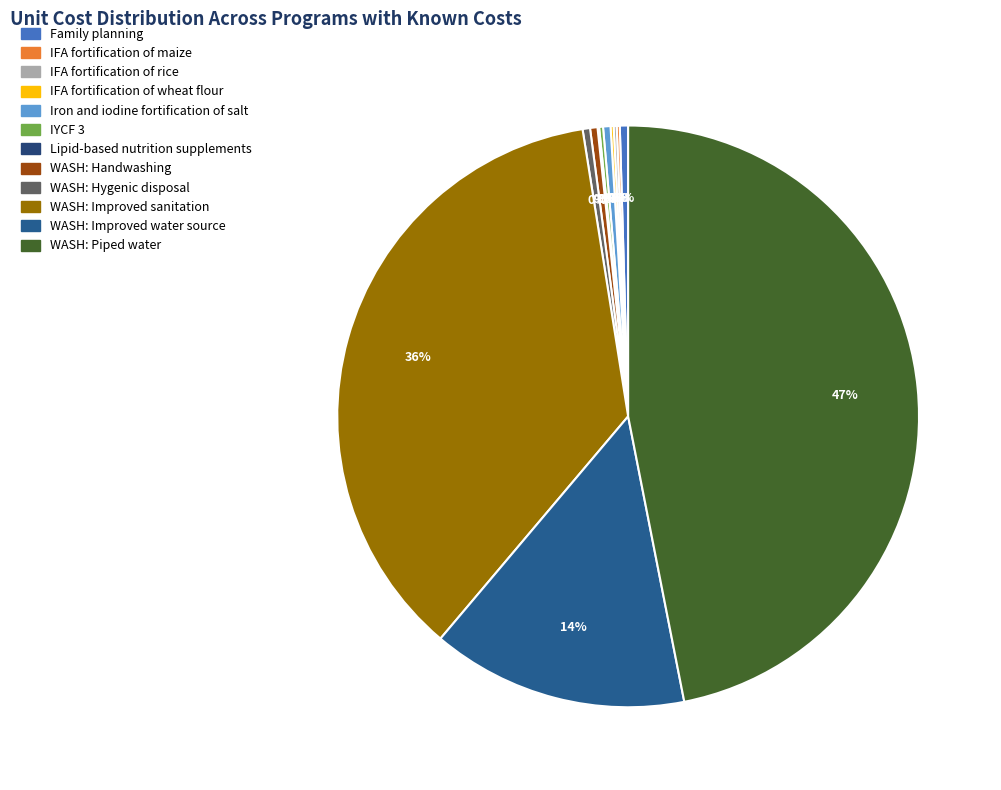

To the nearest percent, what is the average slice percentage?

8%